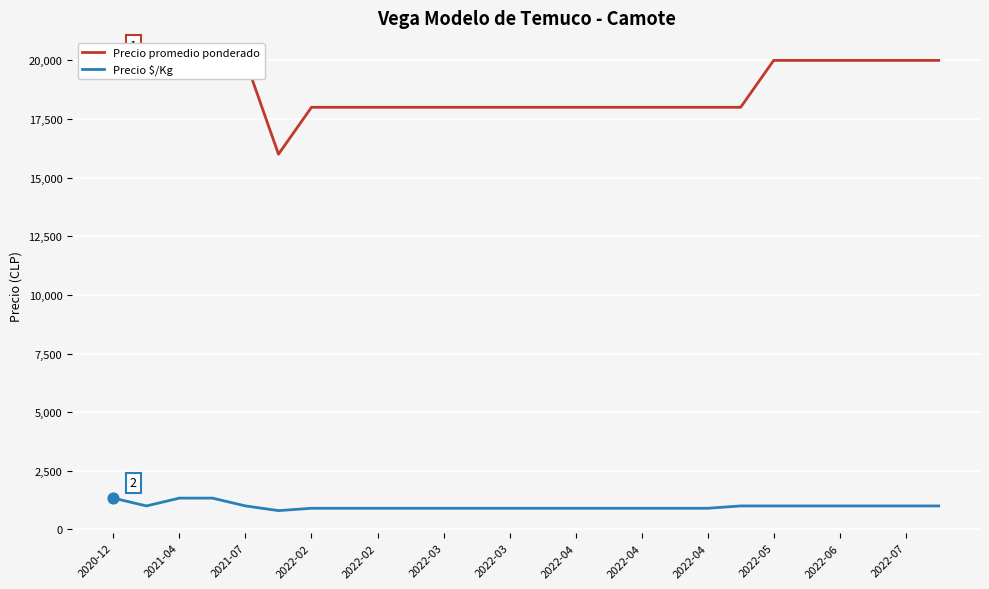

Which series reaches the minimum Y coordinate?

Precio $/Kg